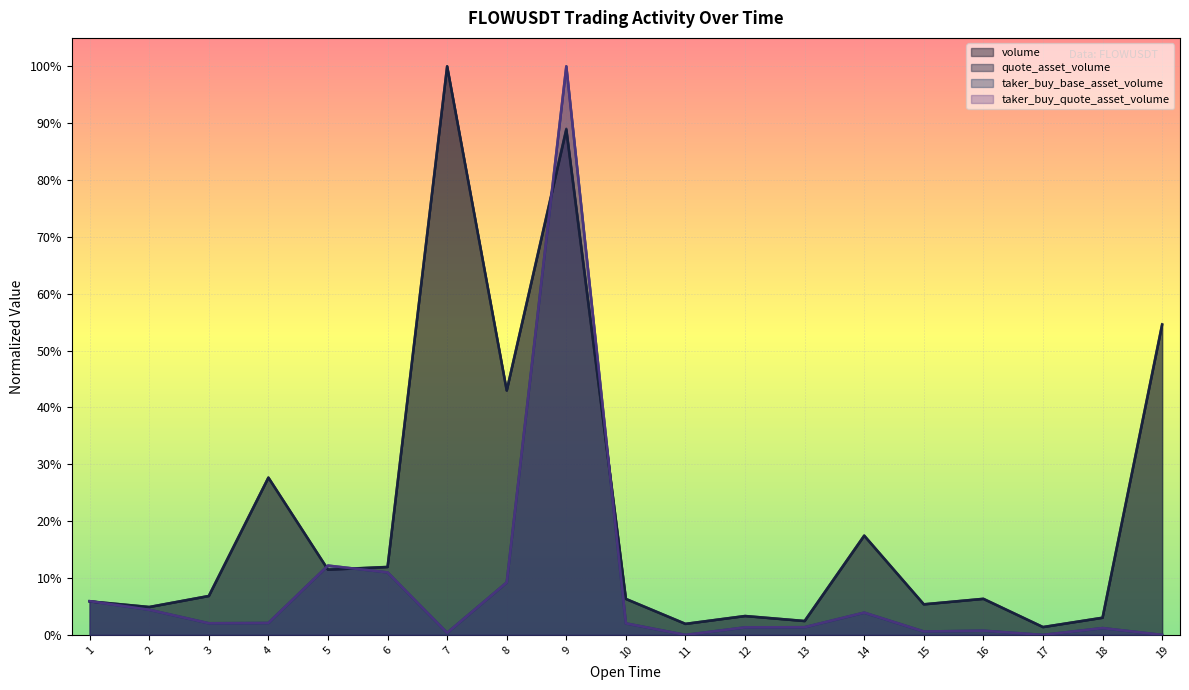

Rank the series by their maximum value, from lowest to highest.

volume, quote_asset_volume, taker_buy_base_asset_volume, taker_buy_quote_asset_volume